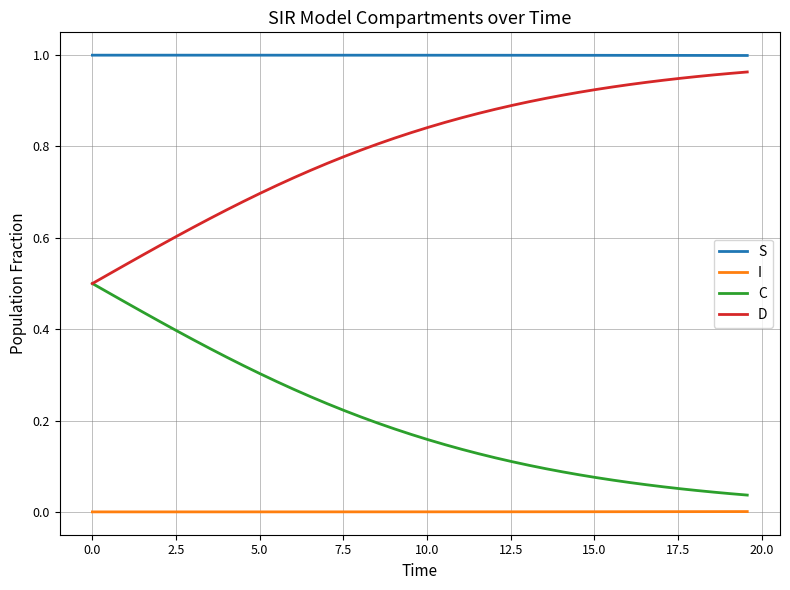

True or false: S and C cross at least once.

False